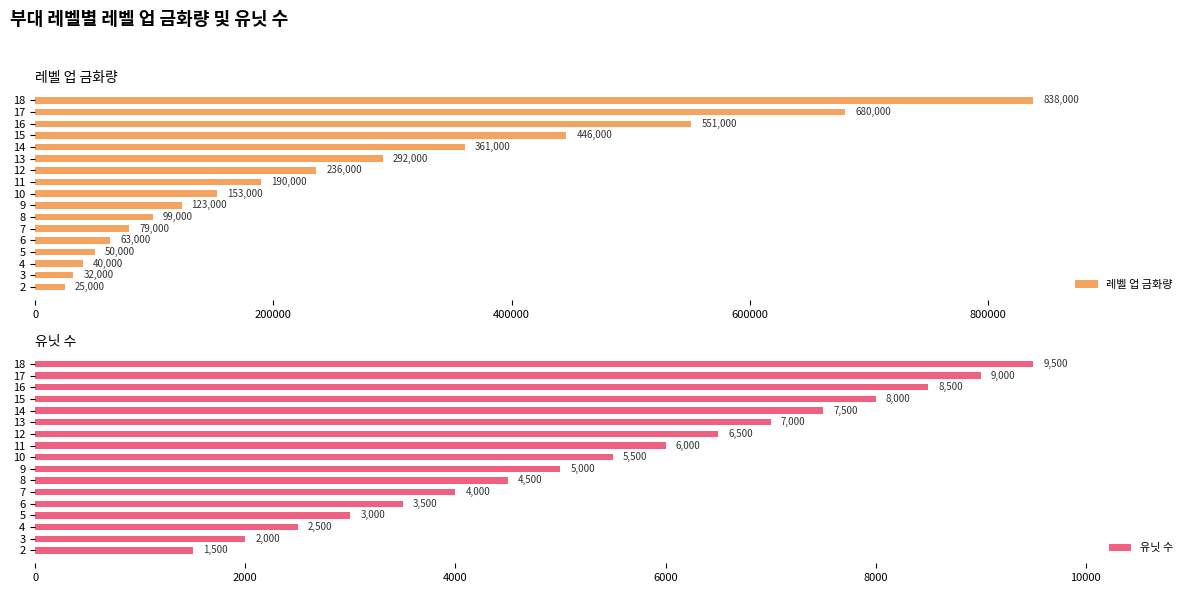

What value does the 레벨 업 금화량 series have at 12, to the nearest 10?

236000